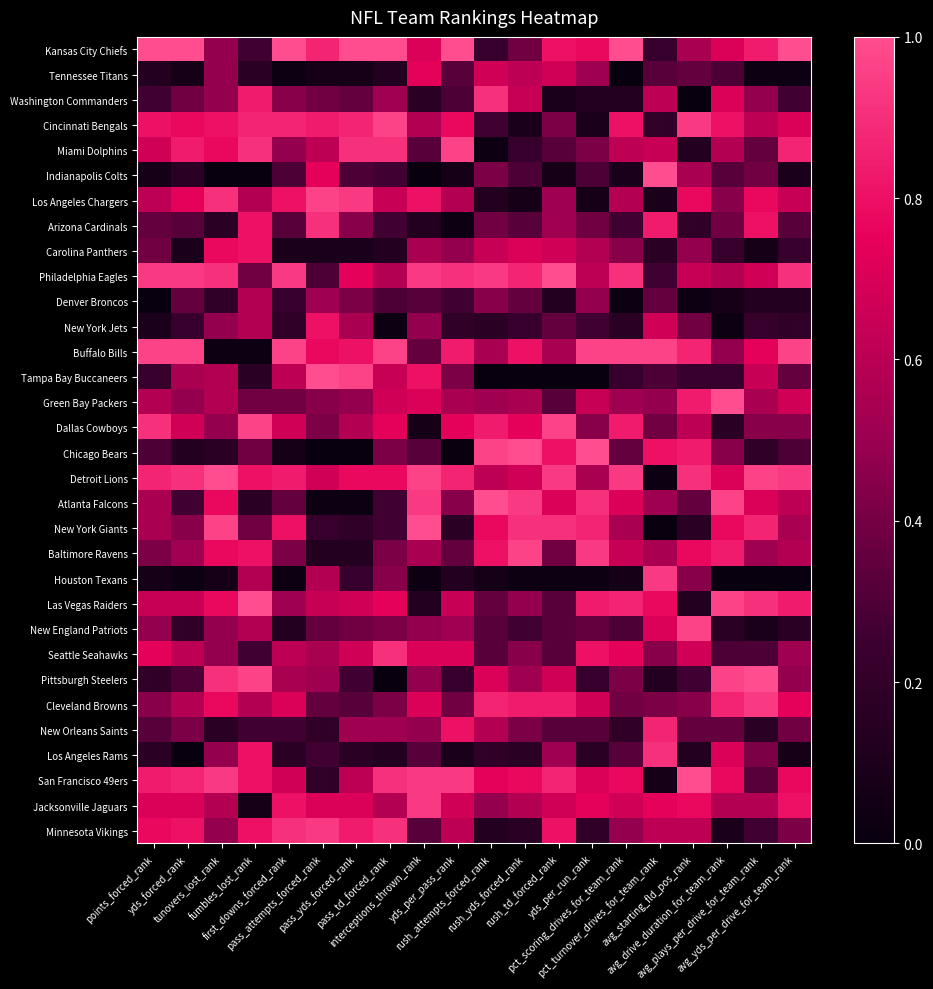

What is the difference between the Cincinnati Bengals values at first_downs_forced_rank and tunovers_lost_rank?

0.1